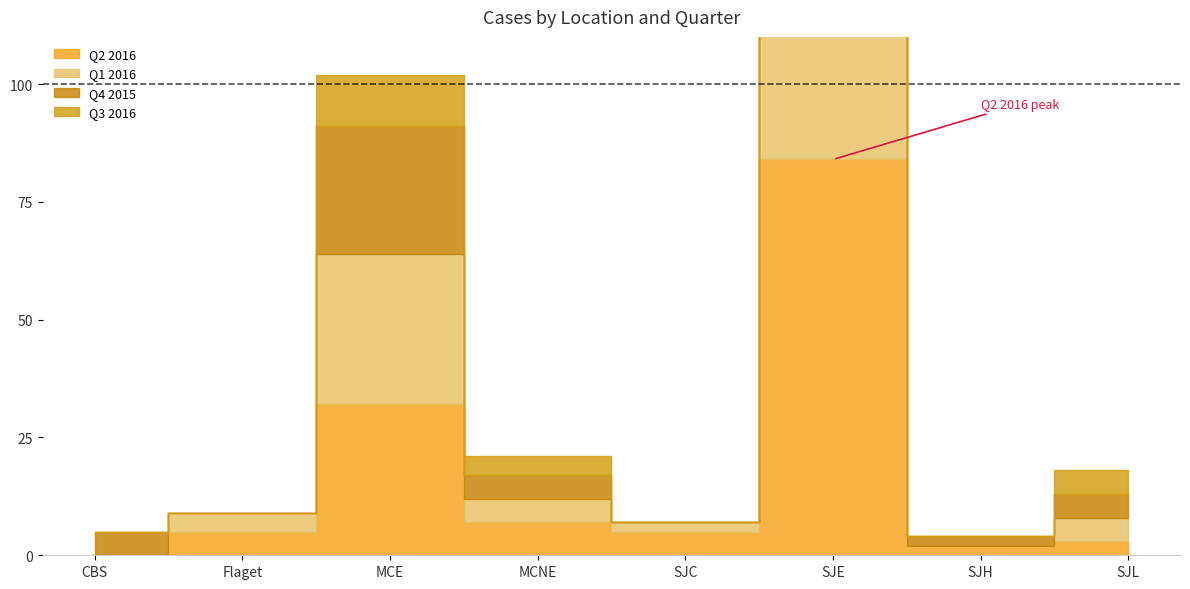

At which category is the sum across all series the highest?

SJE